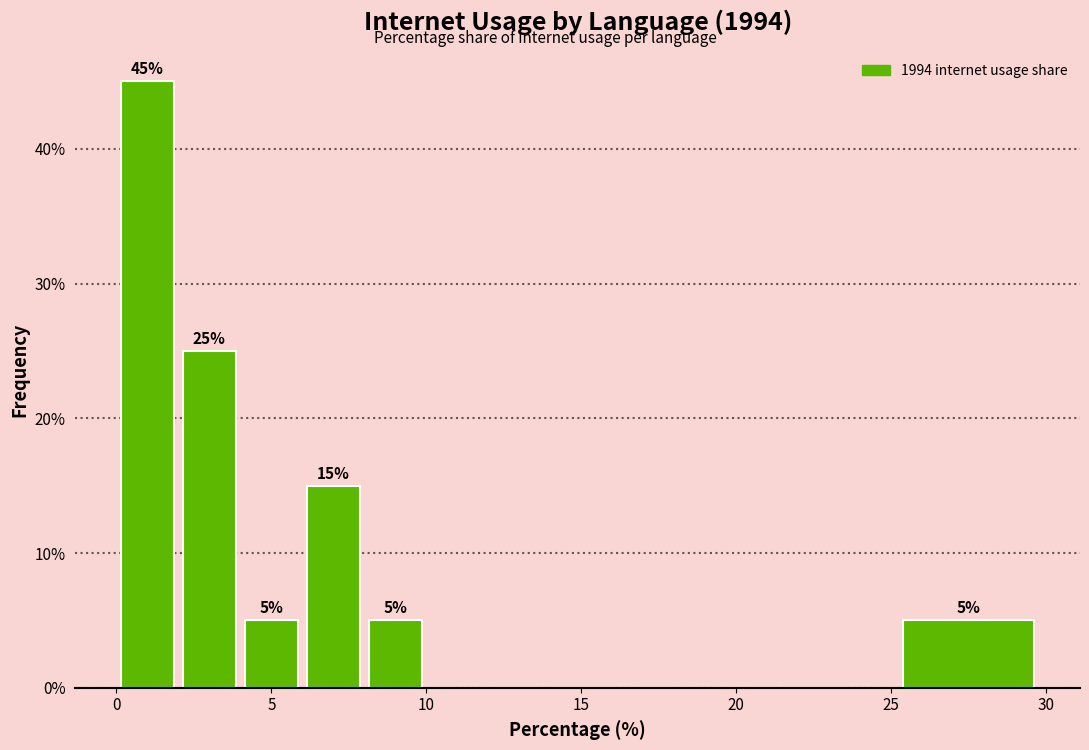

Over which range of the x-axis is the bar tallest?

0 to 2